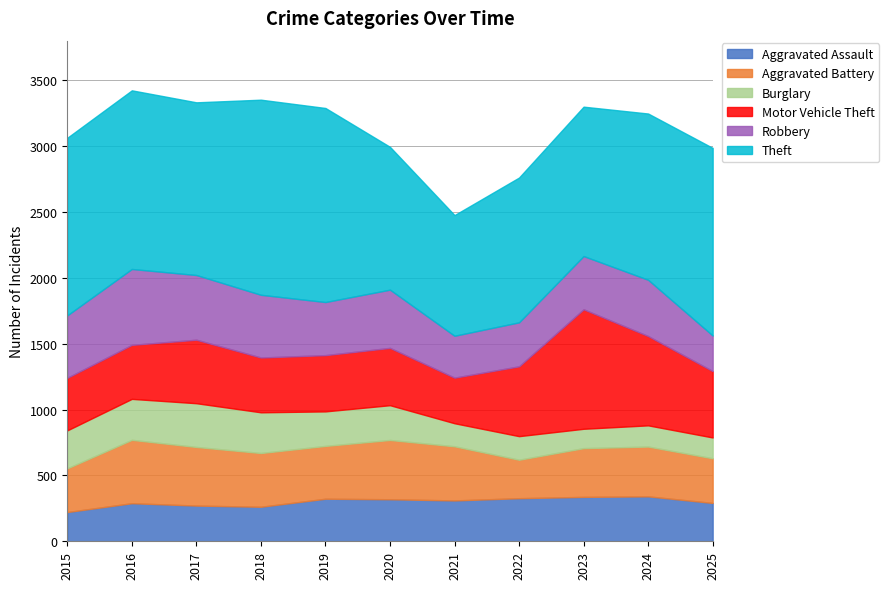

Read the Aggravated Battery value at 2024, to the nearest 5.

380